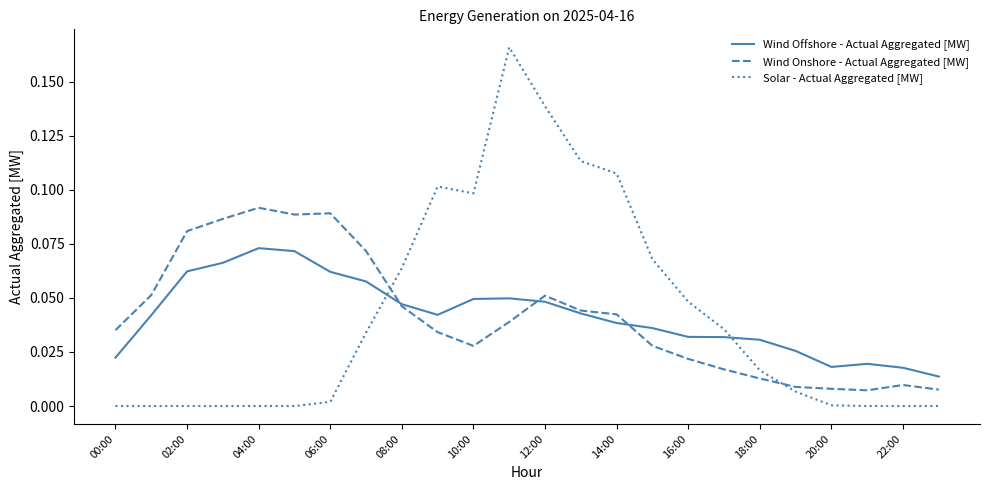

Rank the series by their maximum value, from highest to lowest.

Solar - Actual Aggregated [MW], Wind Onshore - Actual Aggregated [MW], Wind Offshore - Actual Aggregated [MW]